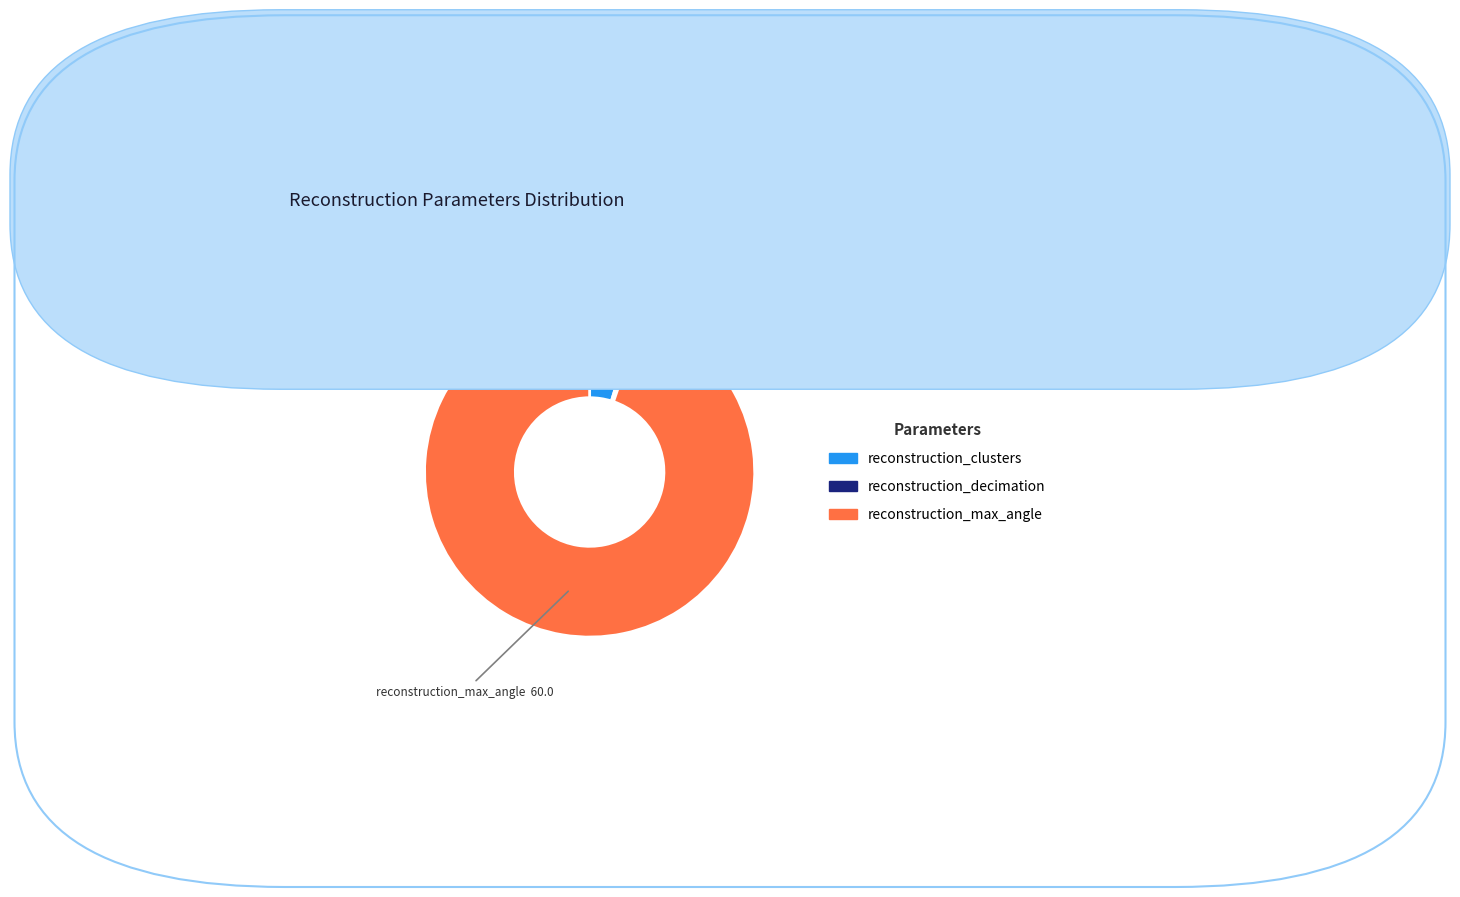

How many segments does this pie chart have?

3